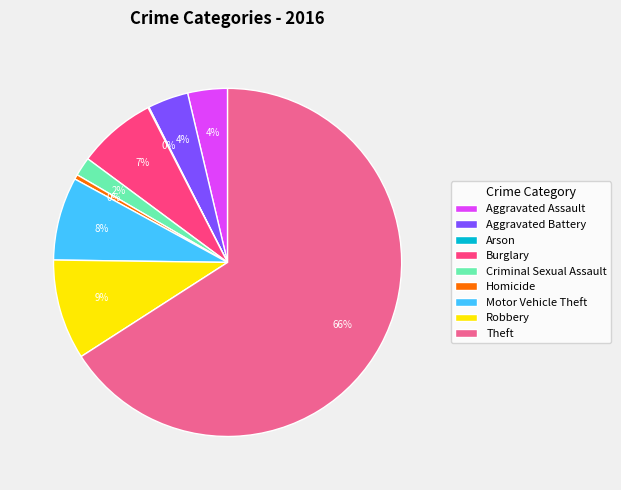

What is the ratio of the value at Aggravated Battery to the value at Homicide?

8.6